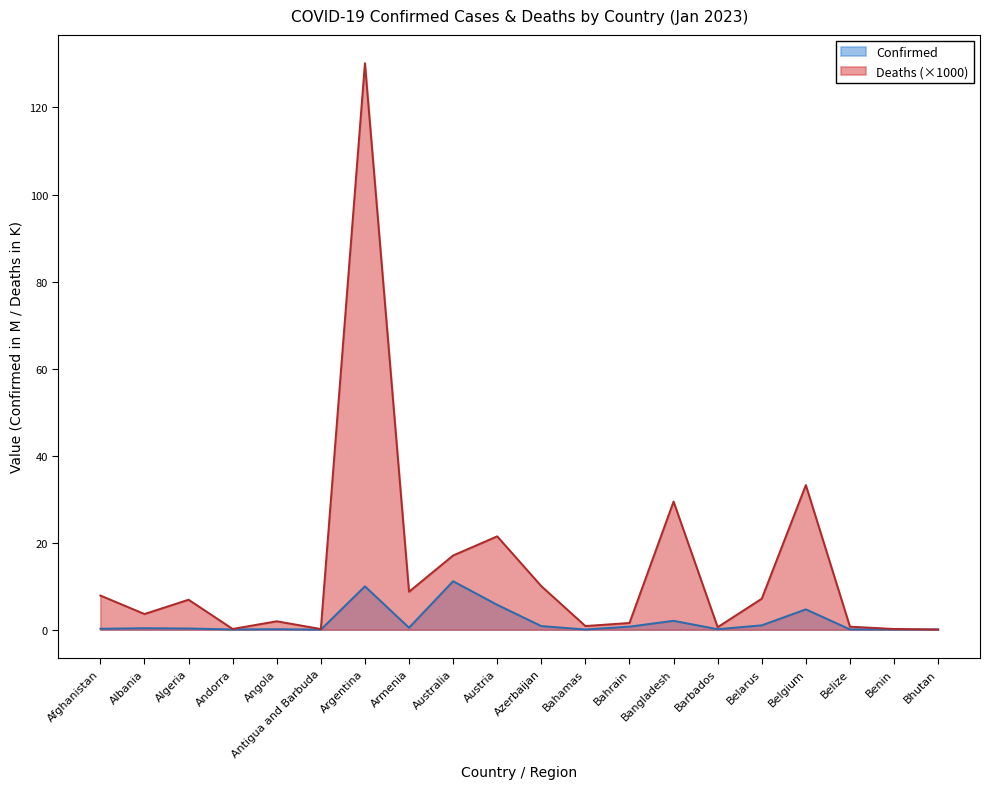

What is the value of the Deaths point at the 8th from the left?

8.7